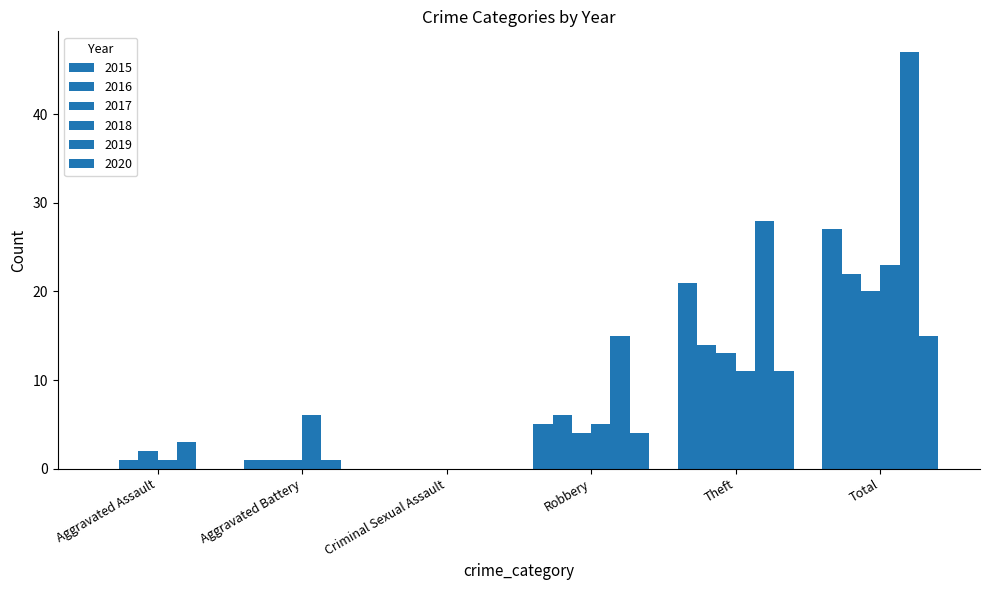

At how many categories does at least one series exceed 7?

3